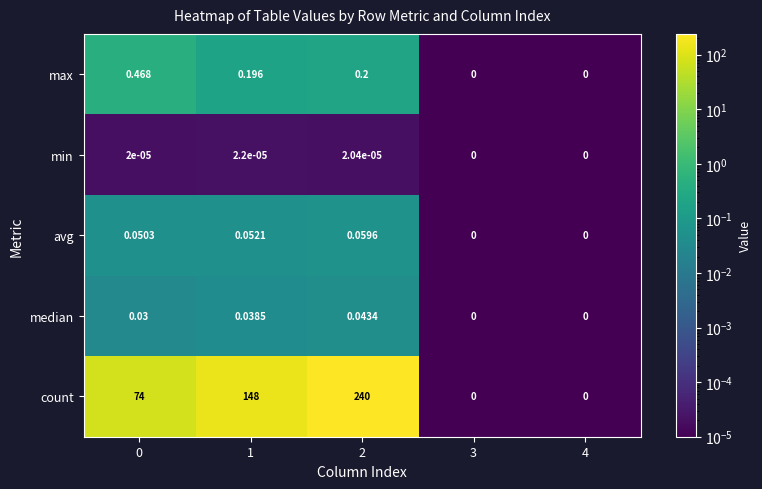

Which series has the largest total across all categories?

count